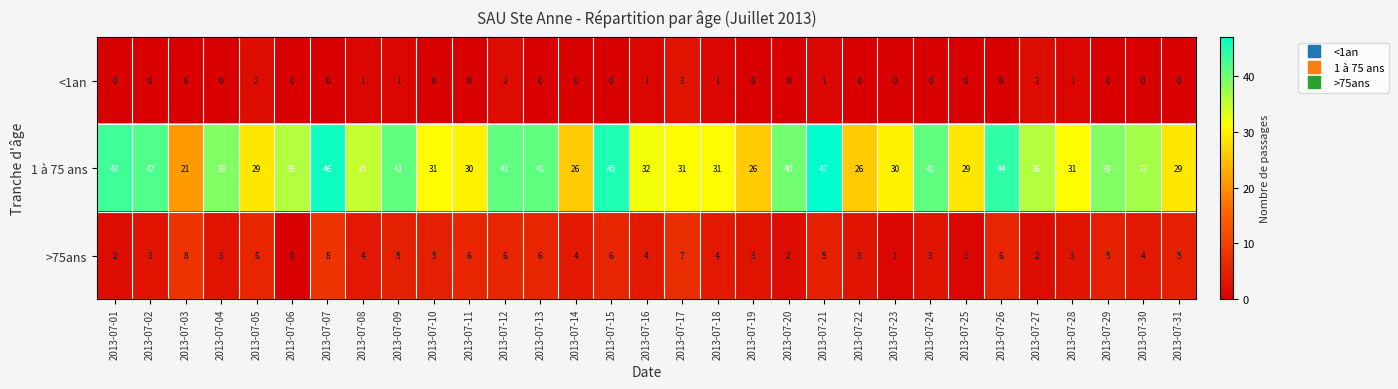

What is the difference between the maximum and minimum values in the <1an series?

3